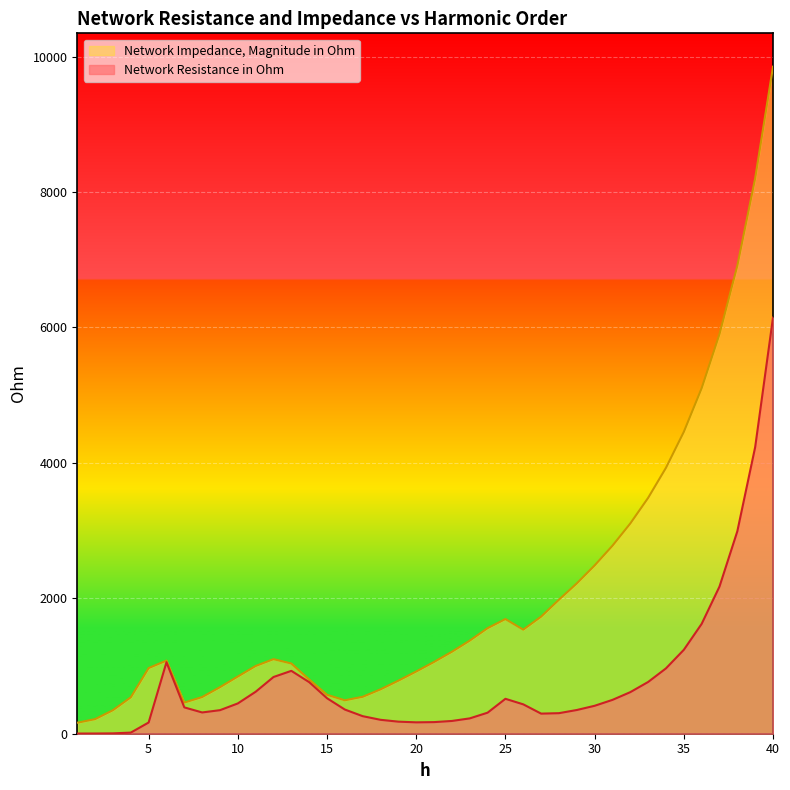

At which category does the chart reach its peak across all series?

40